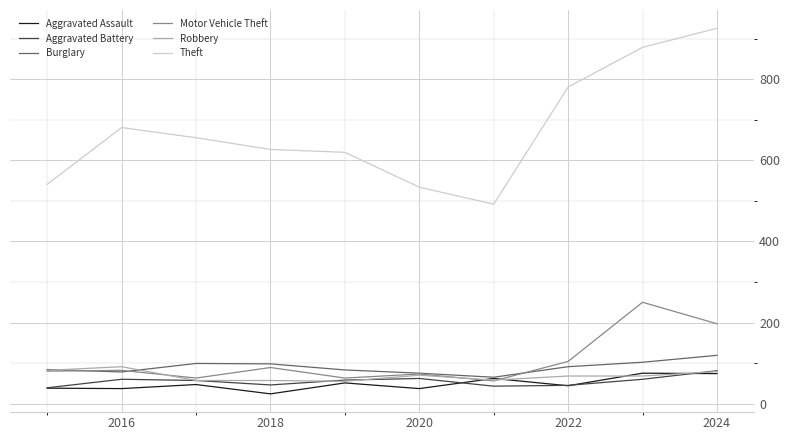

Which series has the largest total across all categories?

Theft